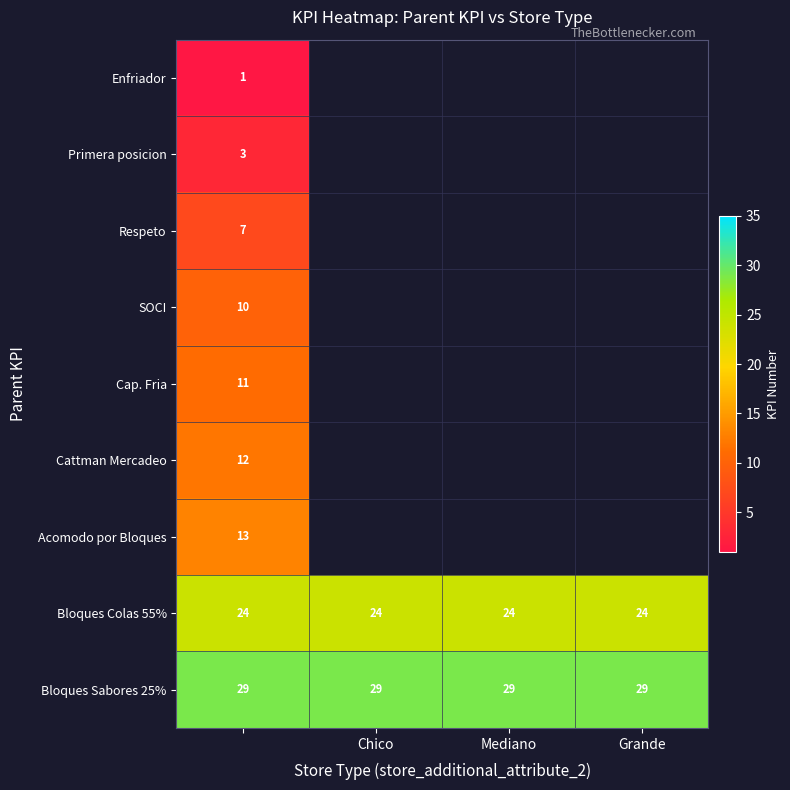

True or false: Bloques Colas 55% has a value of 8 at Mediano.

False